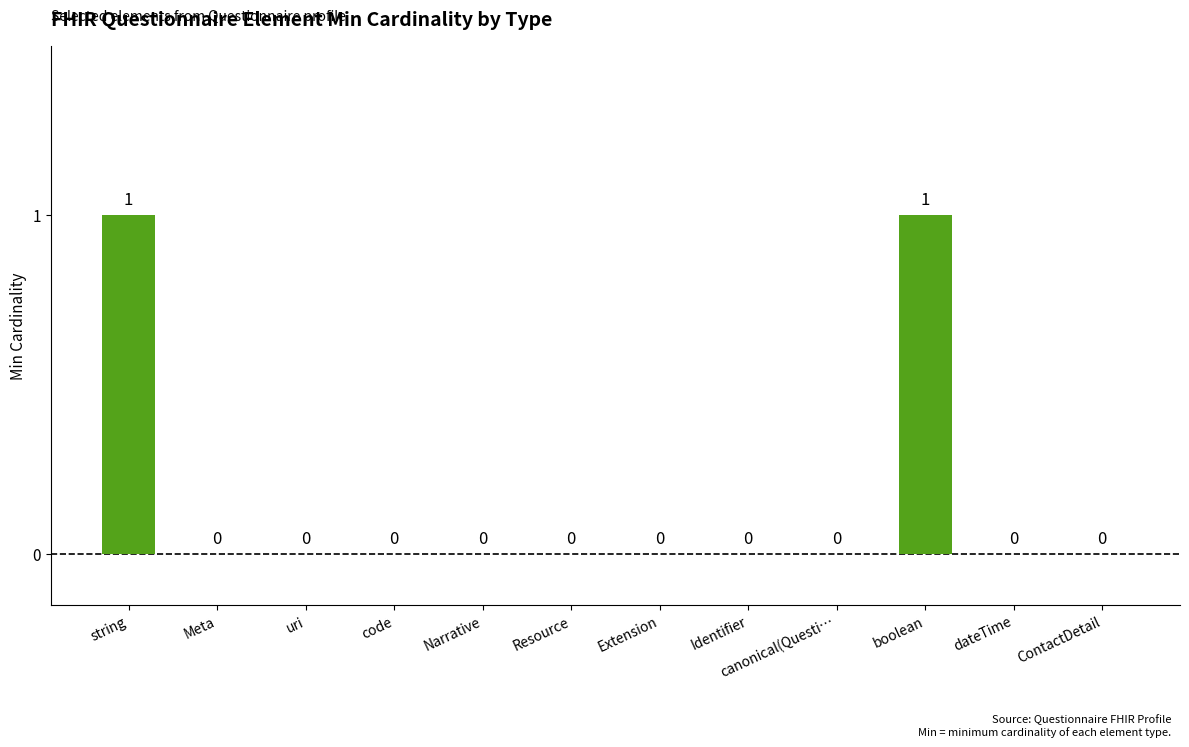

The chart shows a value of 0 at code. True or false?

True